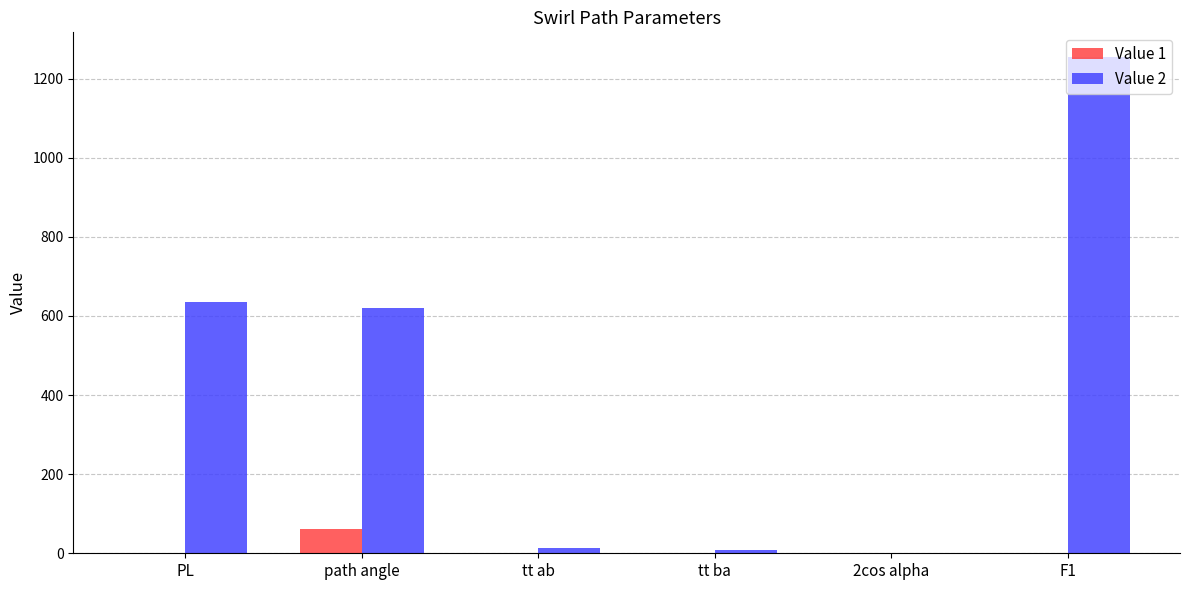

What is the maximum value shown in the chart?

1254.3